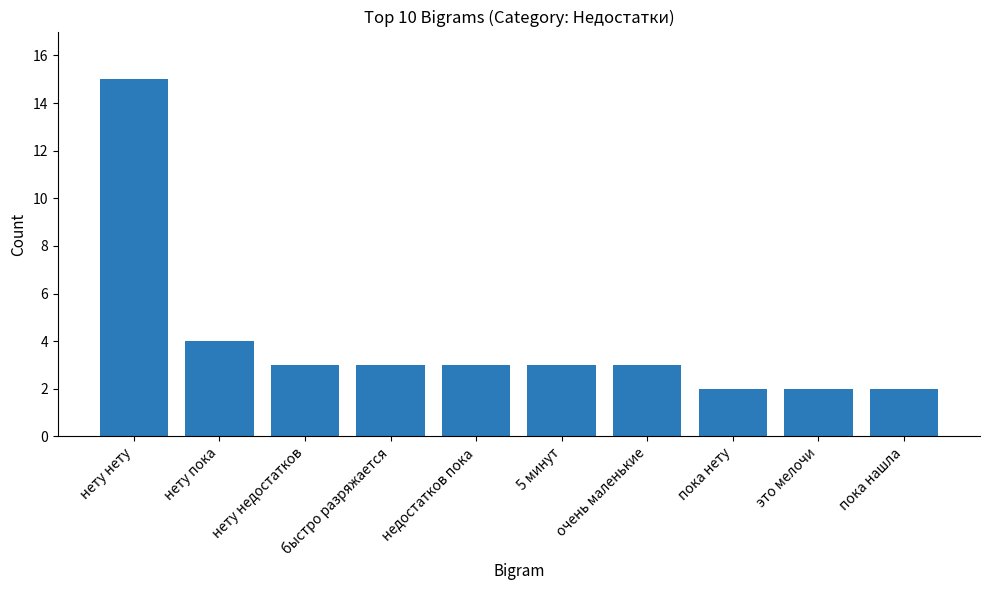

What is the value of the 8th bar from the left?

2